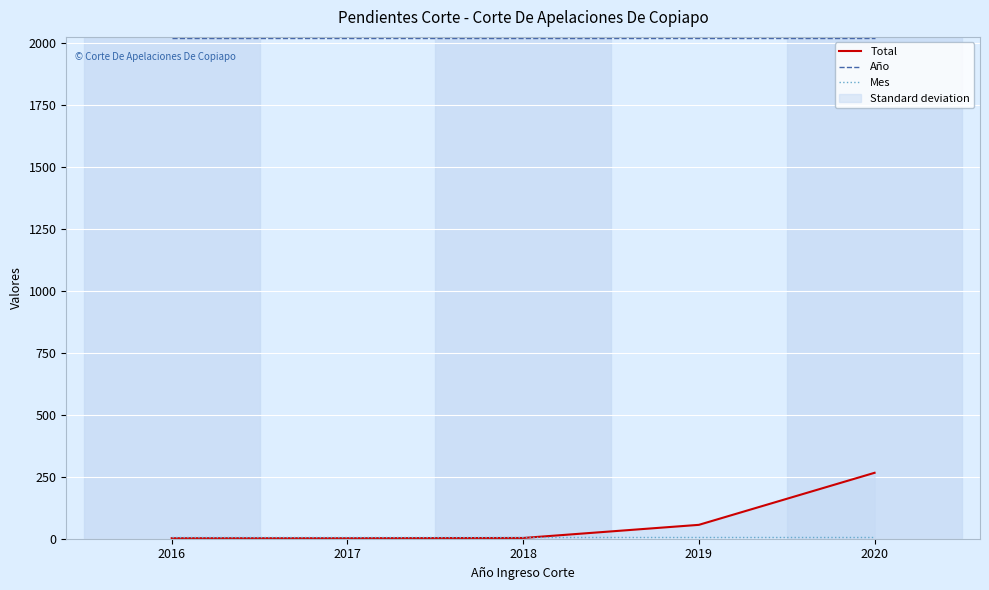

Does the chart display data point markers on the line(s)?

No